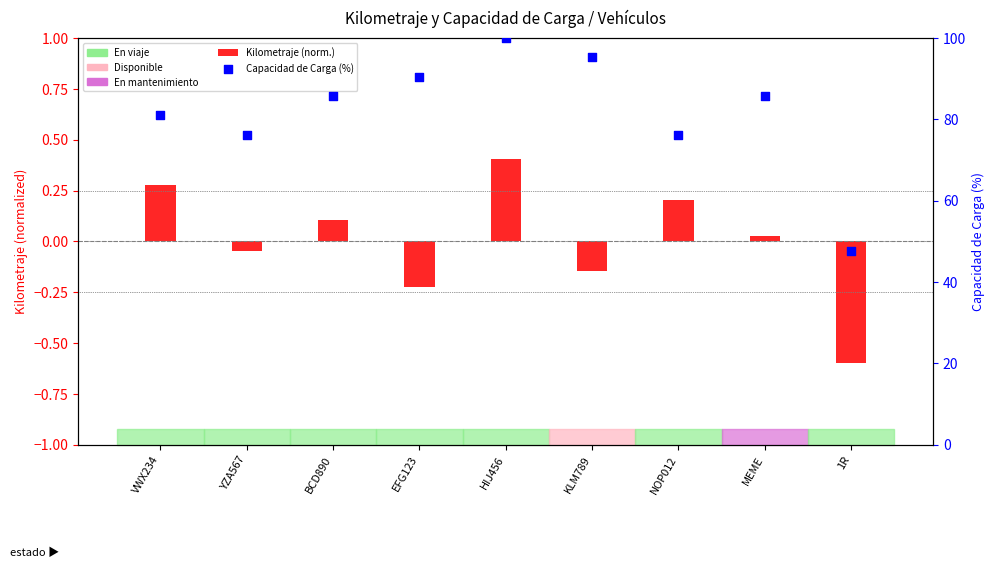

What is the total value across all series at VWX234?

81.2